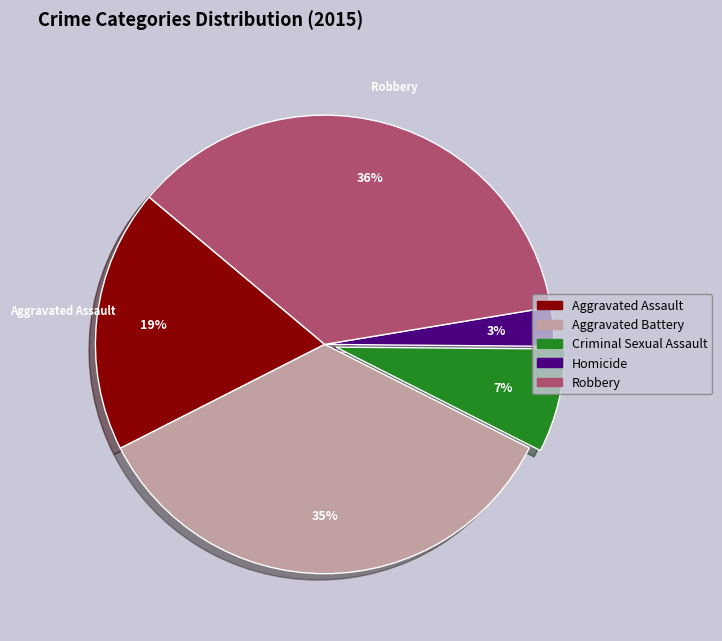

Combined, do Robbery and Criminal Sexual Assault account for over 50%?

No